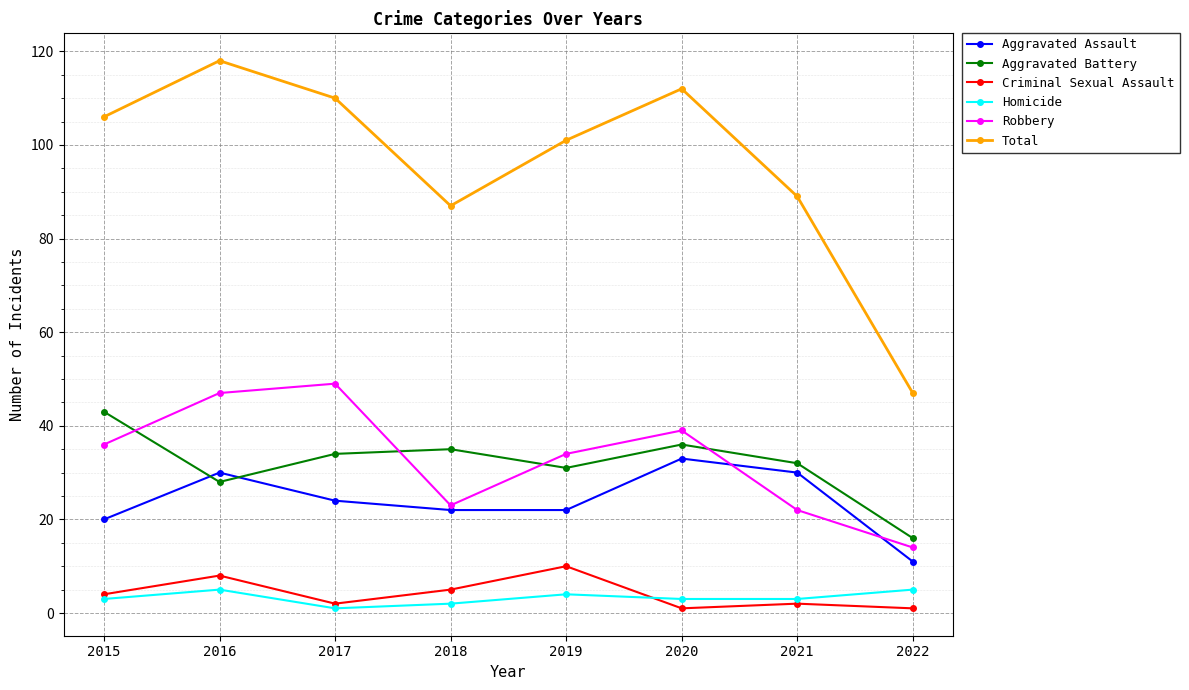

List the series in order of their peak value, lowest first.

Homicide, Criminal Sexual Assault, Aggravated Assault, Aggravated Battery, Robbery, Total